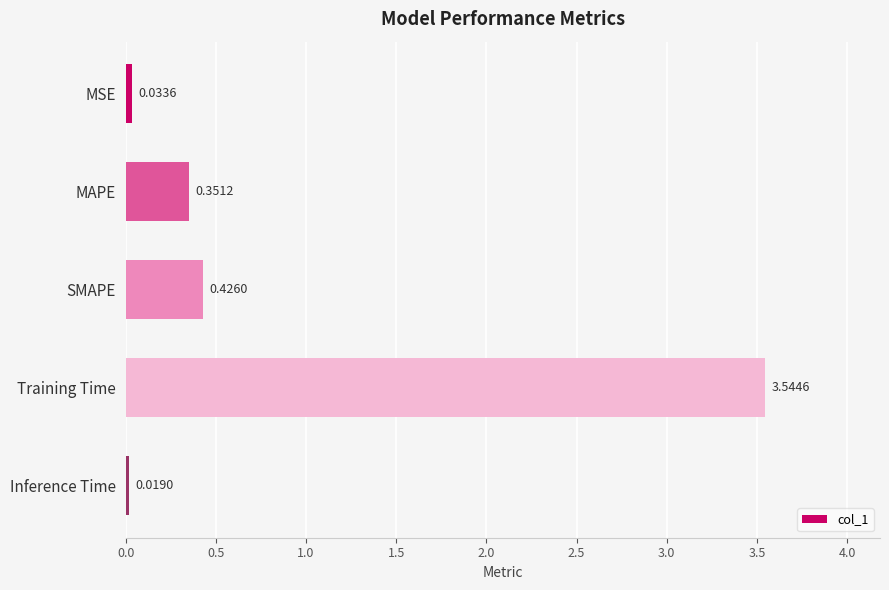

What is the average value?

0.9